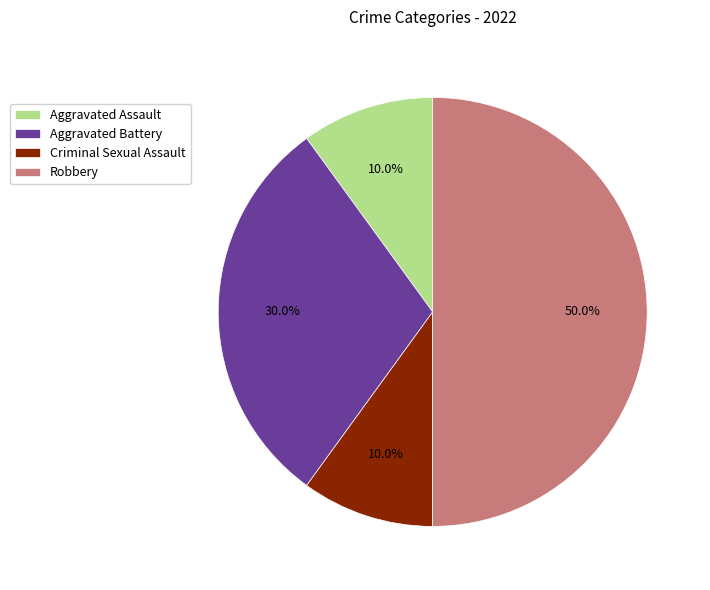

Which category has the biggest portion of the pie?

Robbery